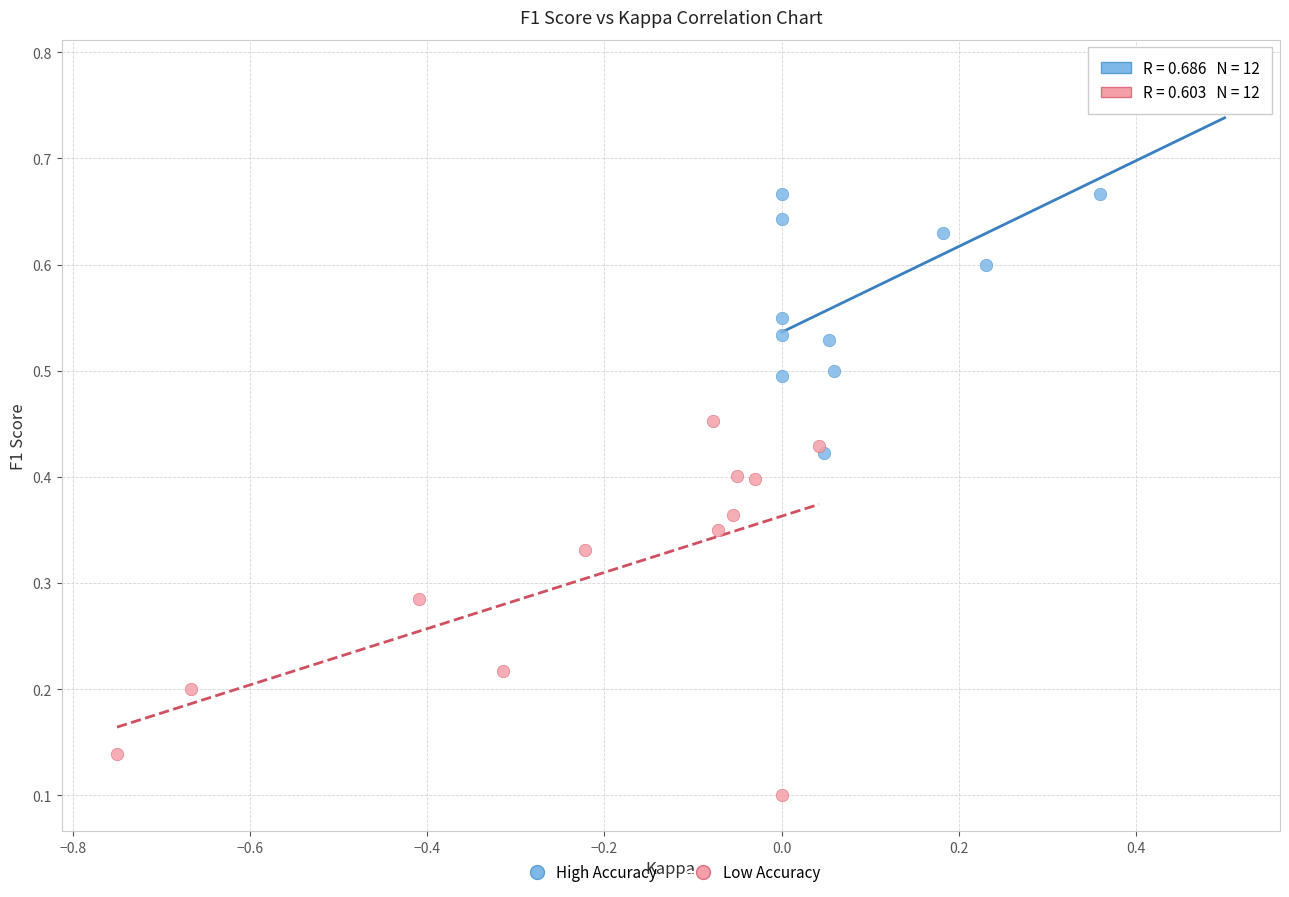

Which series reaches the maximum Y coordinate?

High Accuracy